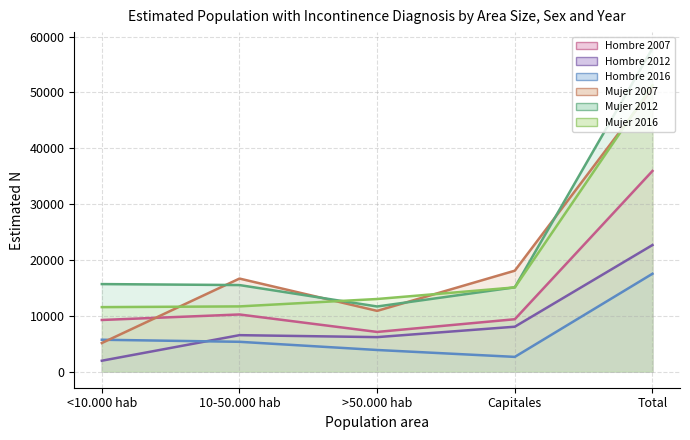

Where is the first local minimum for Hombre 2012?

>50.000 hab